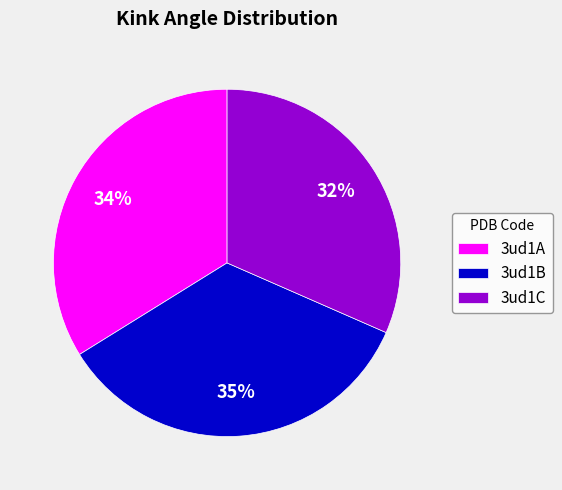

Is it true that 3ud1C is 39% of the pie?

False